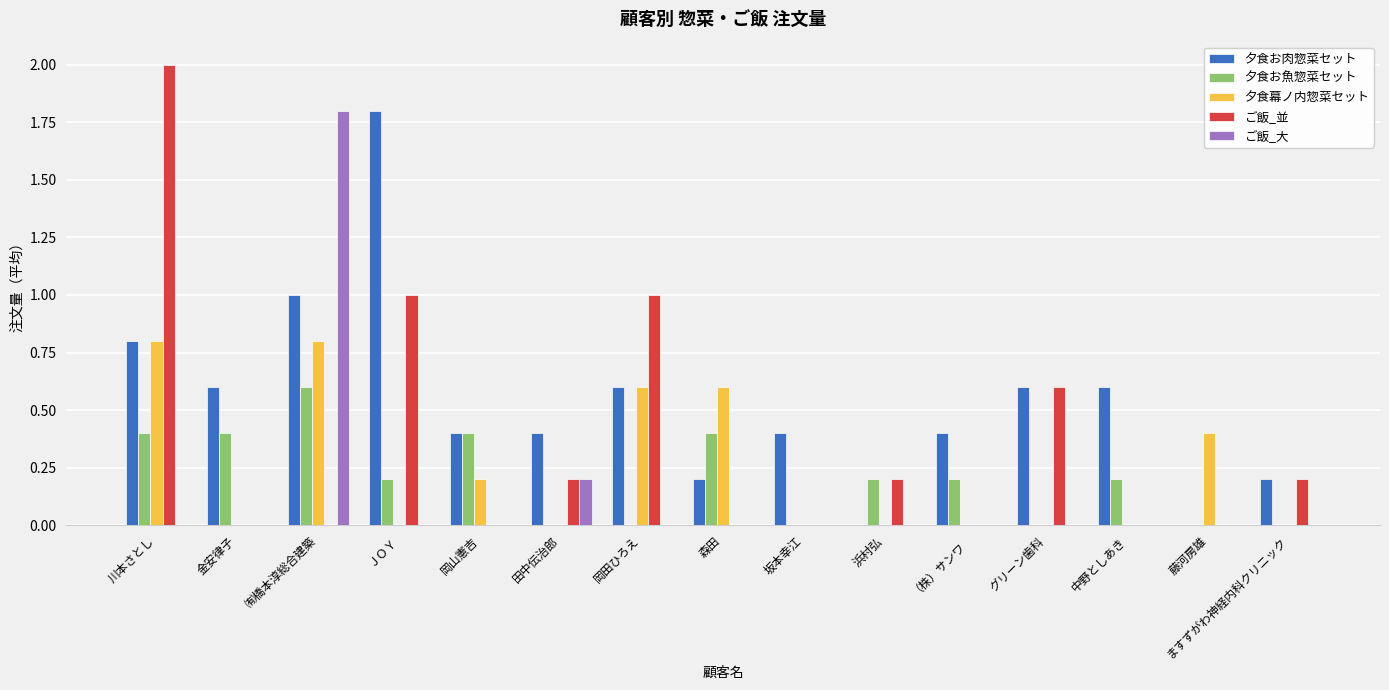

What is the spread (max minus min) of values at 中野としあき?

0.6